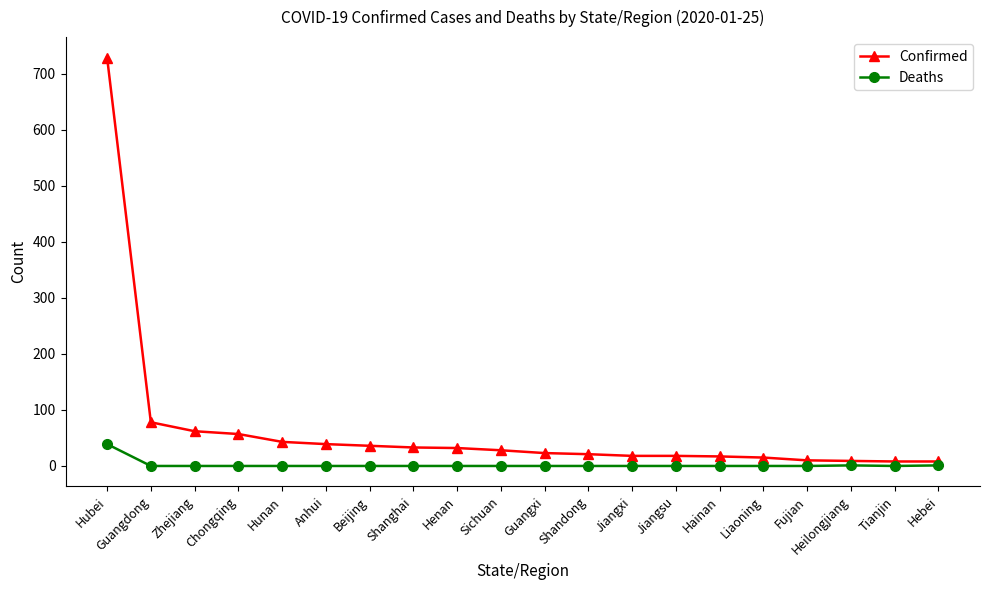

Does the chart have visible grid lines?

No